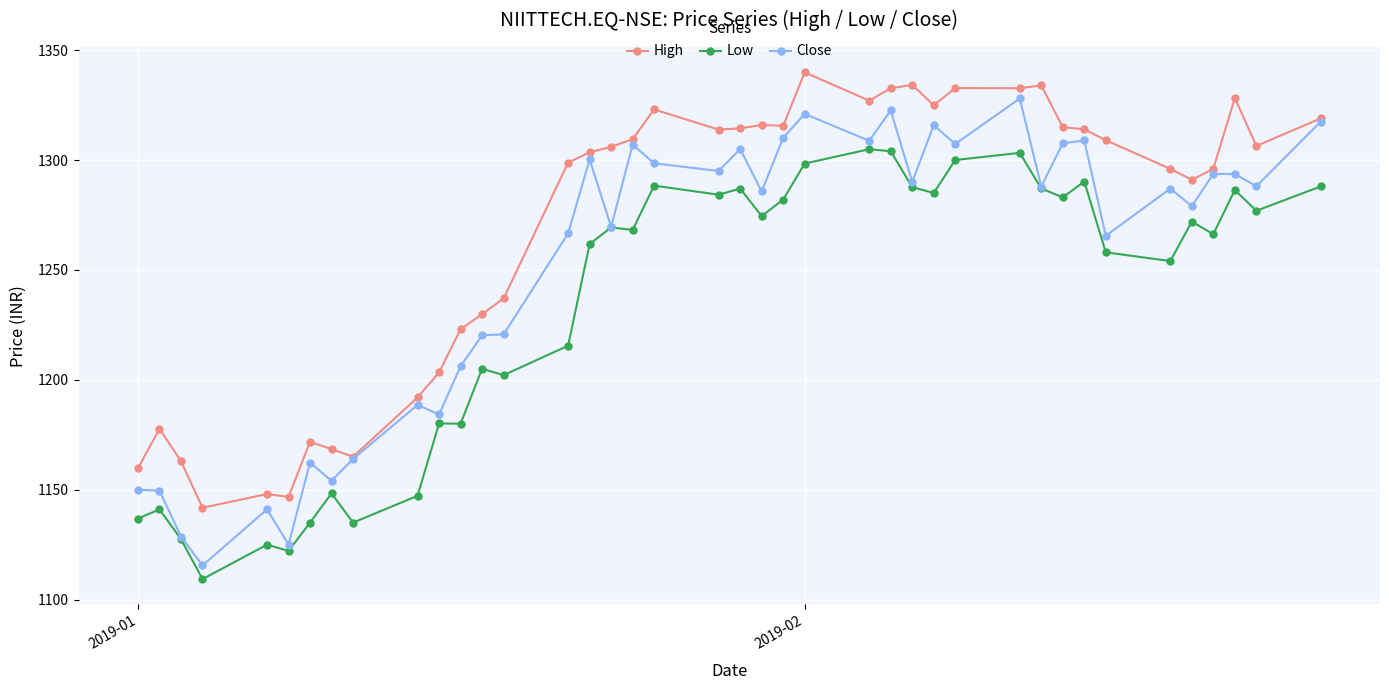

Which series has the largest total across all categories?

High